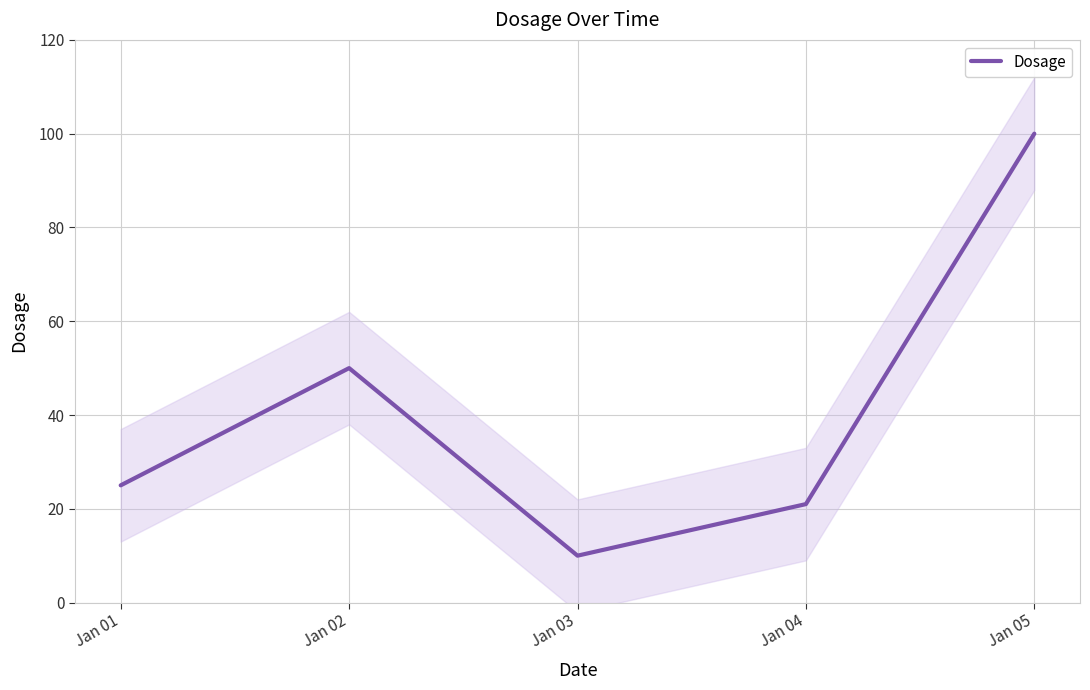

Where is the first local maximum?

Jan 02